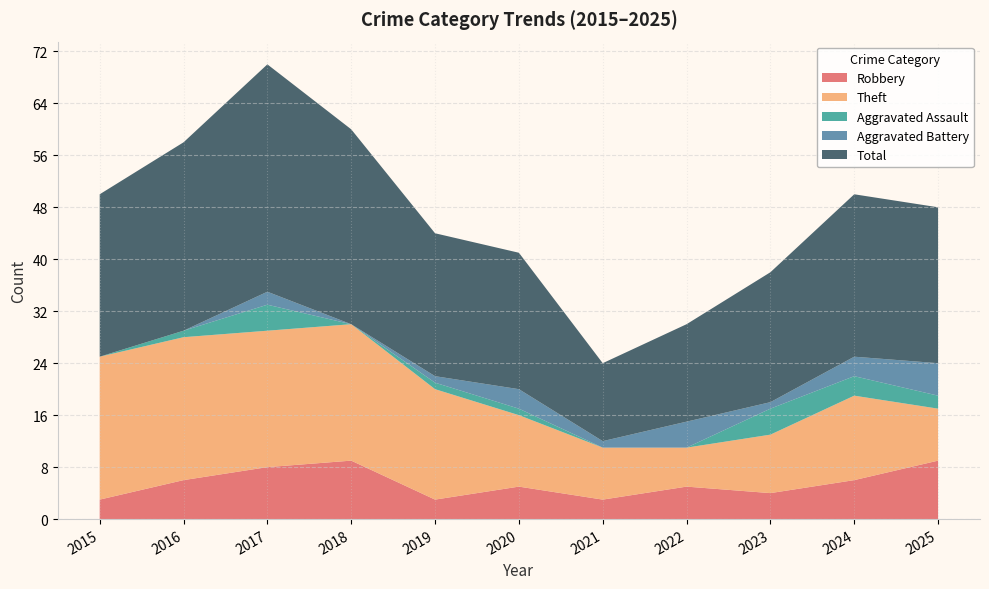

Is it true that Robbery equals 5 at 2020?

True